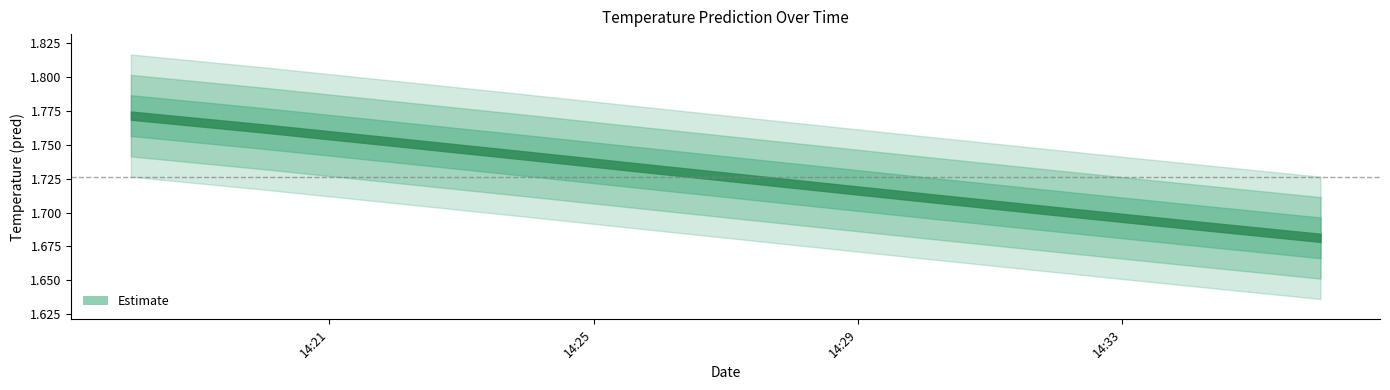

Which category has the highest value across all series?

2017-11-18 14:18:00